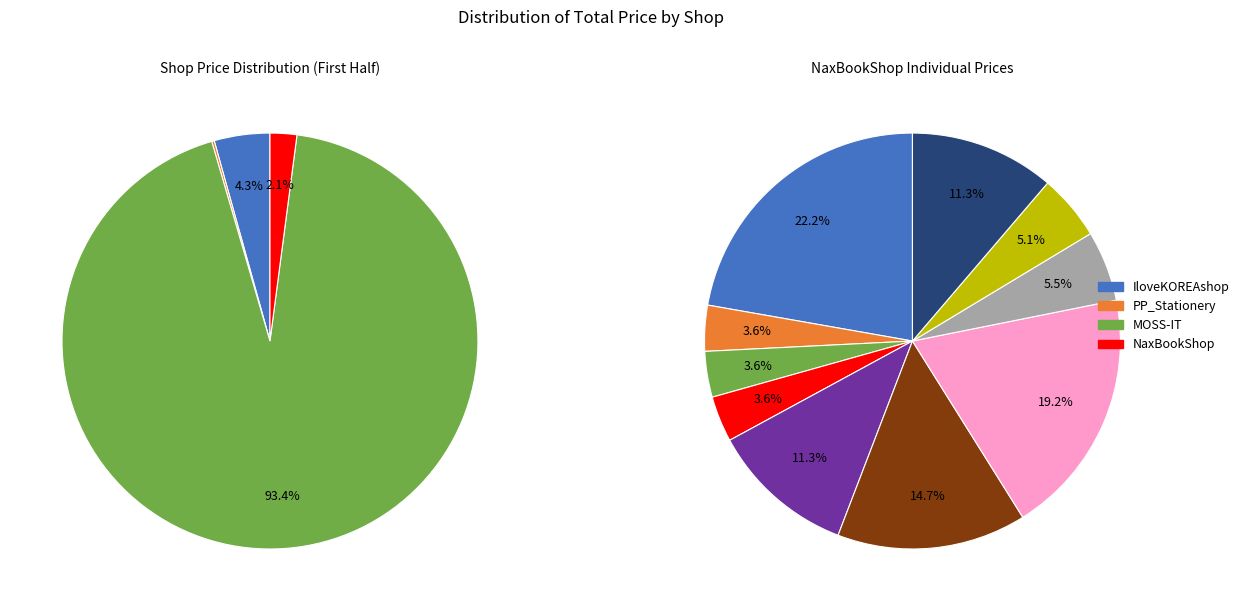

What is the difference between the highest and lowest values at PP_Stationery?

8475